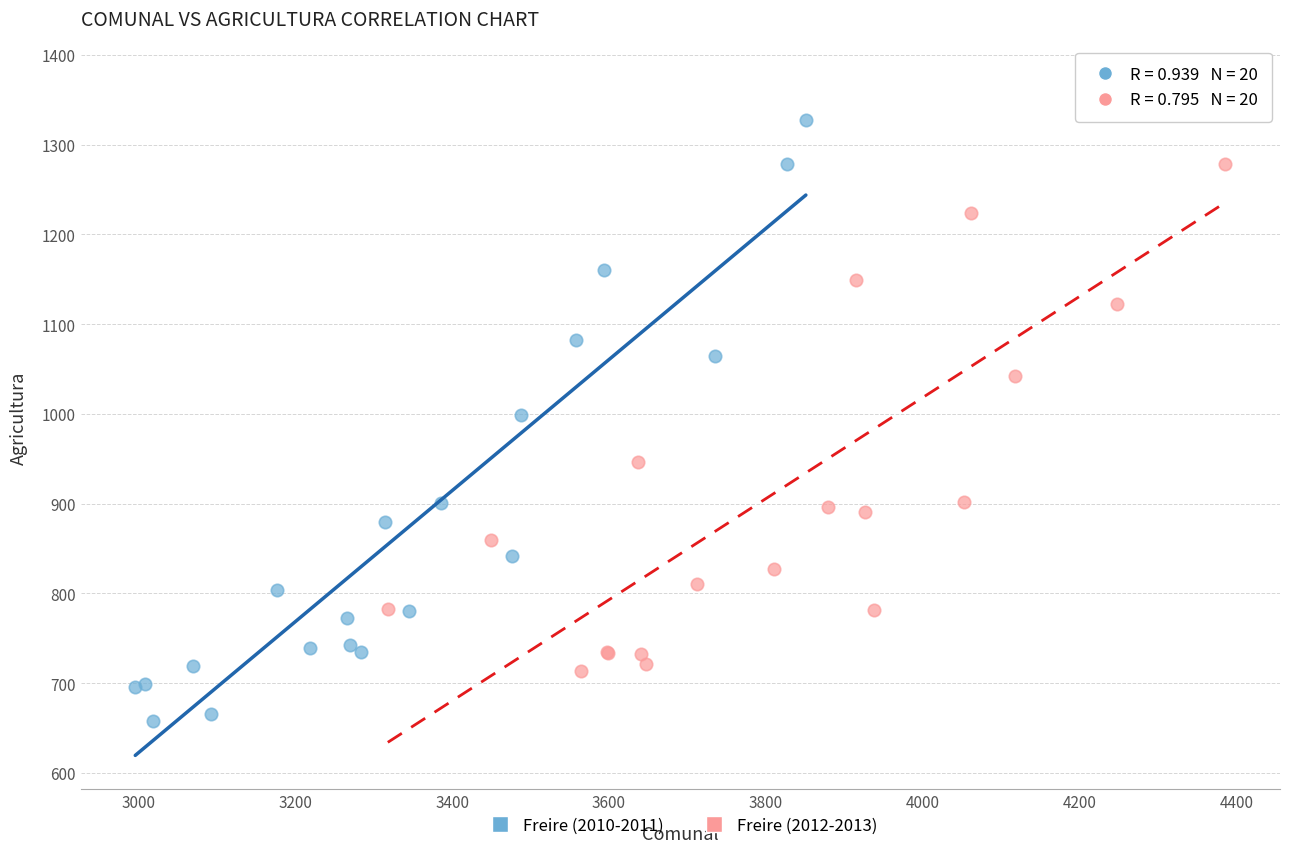

Which series contains the highest Y value?

Freire (2012-2013)